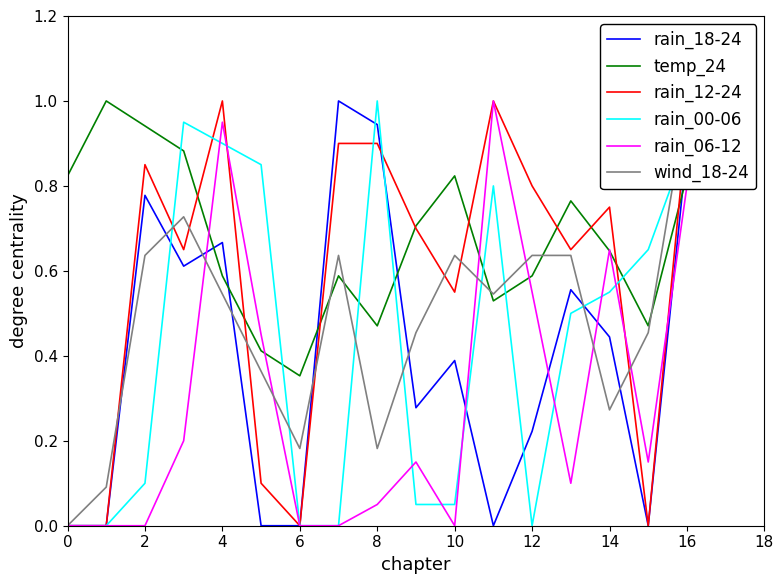

What is the maximum value for rain_06-12?

1.0